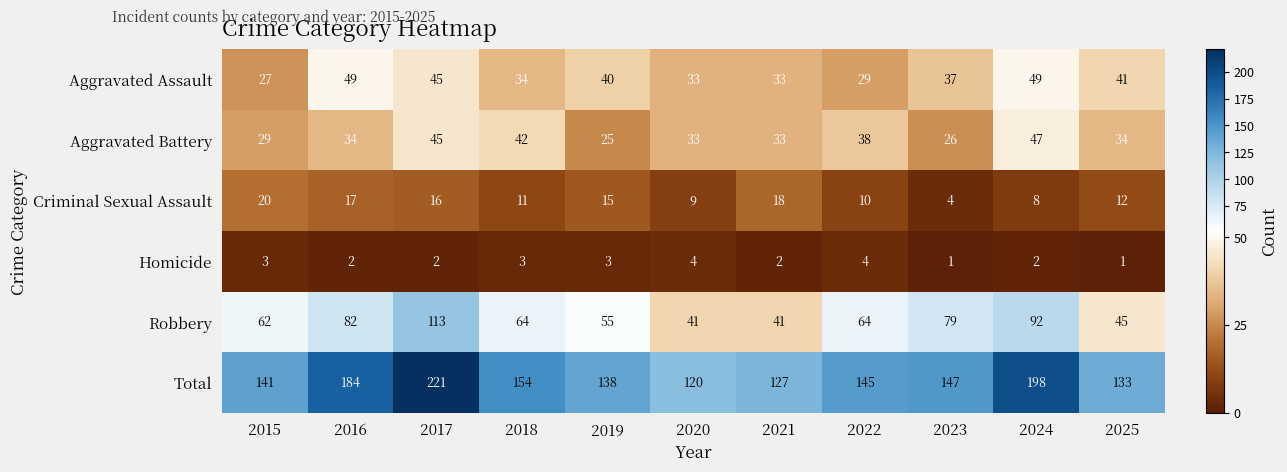

What is the total value across all series at 2018?

308